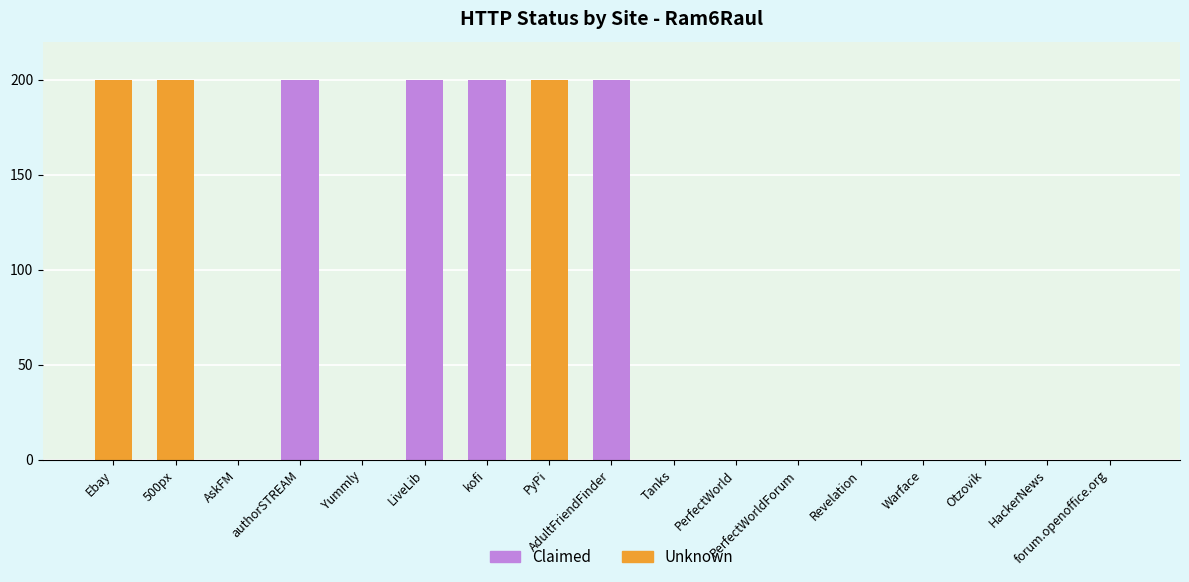

How many series are shown in this chart?

1